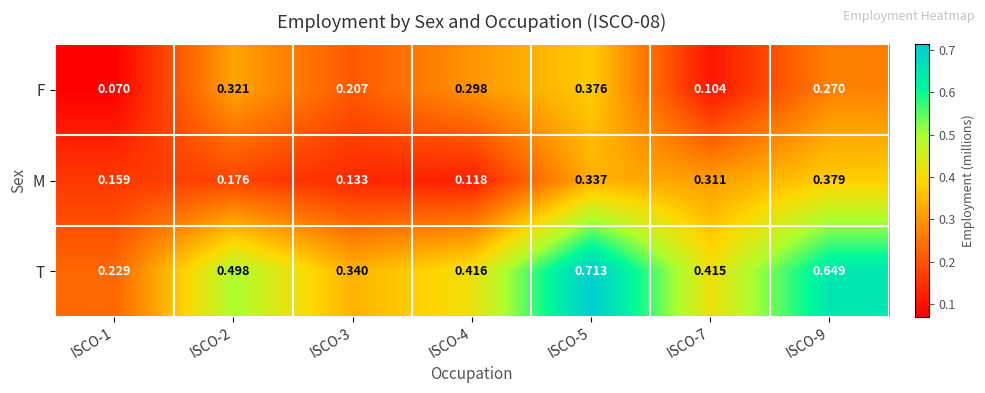

Which series has the largest total across all categories?

T